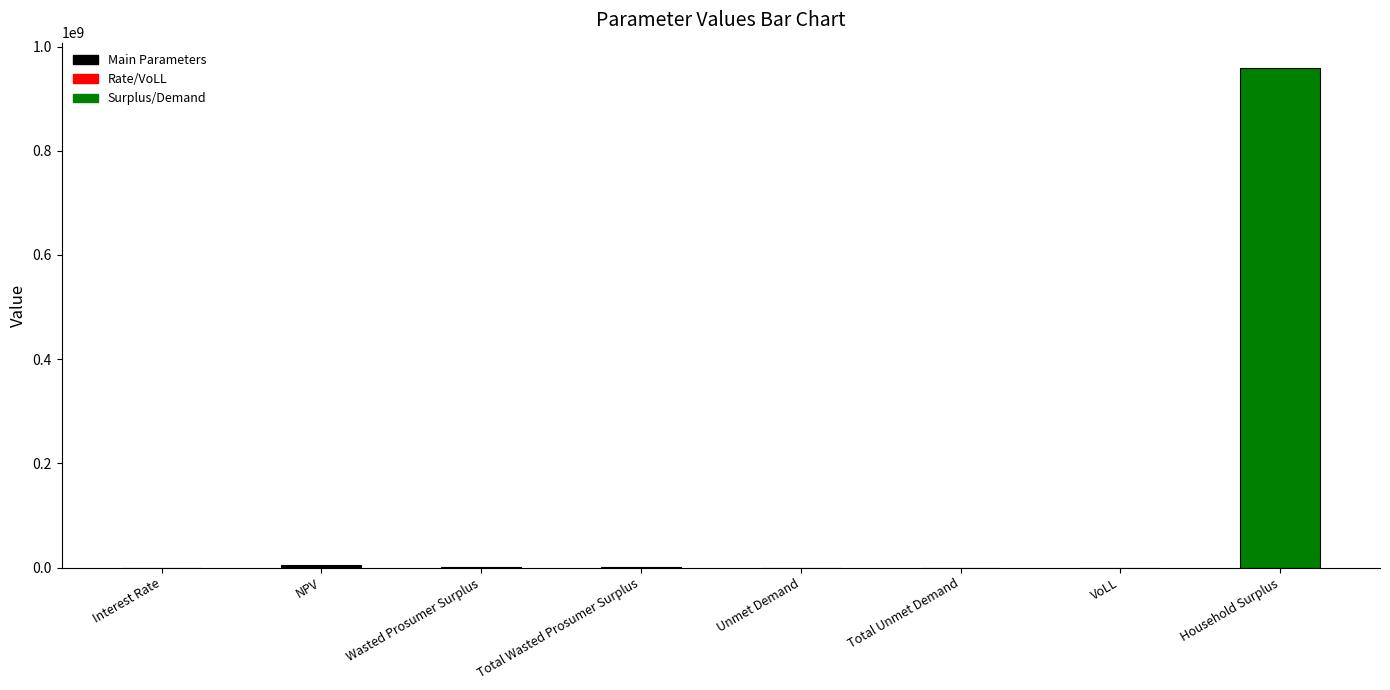

What is the change in value from Unmet Demand to Household Surplus?

+959474220.5